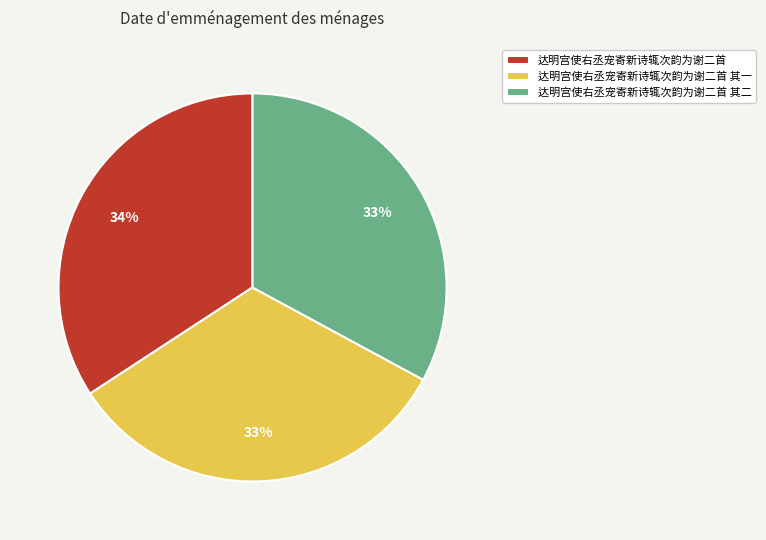

To the nearest percent, what is the combined percentage of 达明宫使右丞宠寄新诗辄次韵为谢二首 and 达明宫使右丞宠寄新诗辄次韵为谢二首 其二?

67%